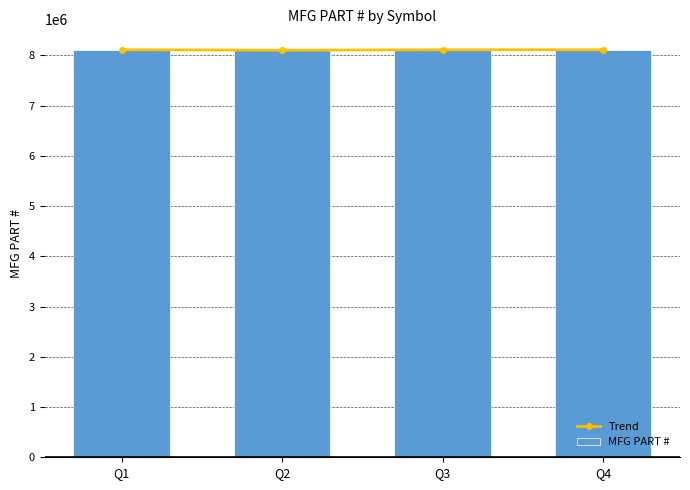

How many values in the MFG PART # series exceed 8110222?

1